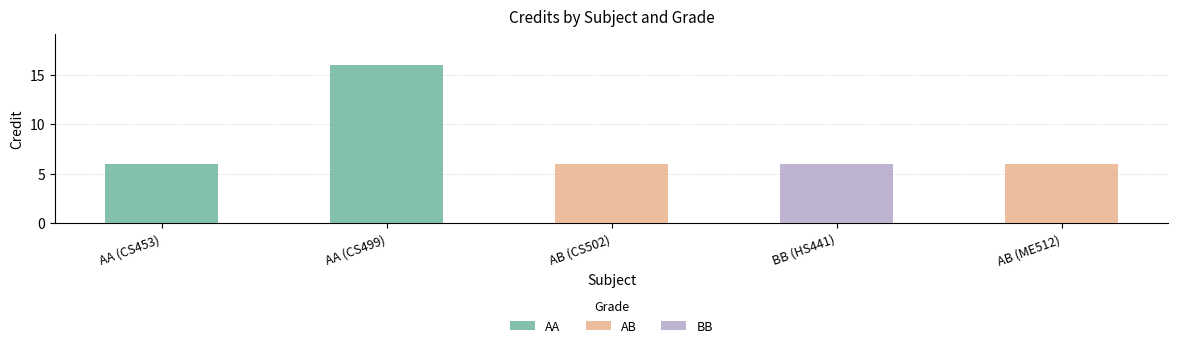

Reading left to right, transcribe all the data shown in this chart.

6	16	6	6	6